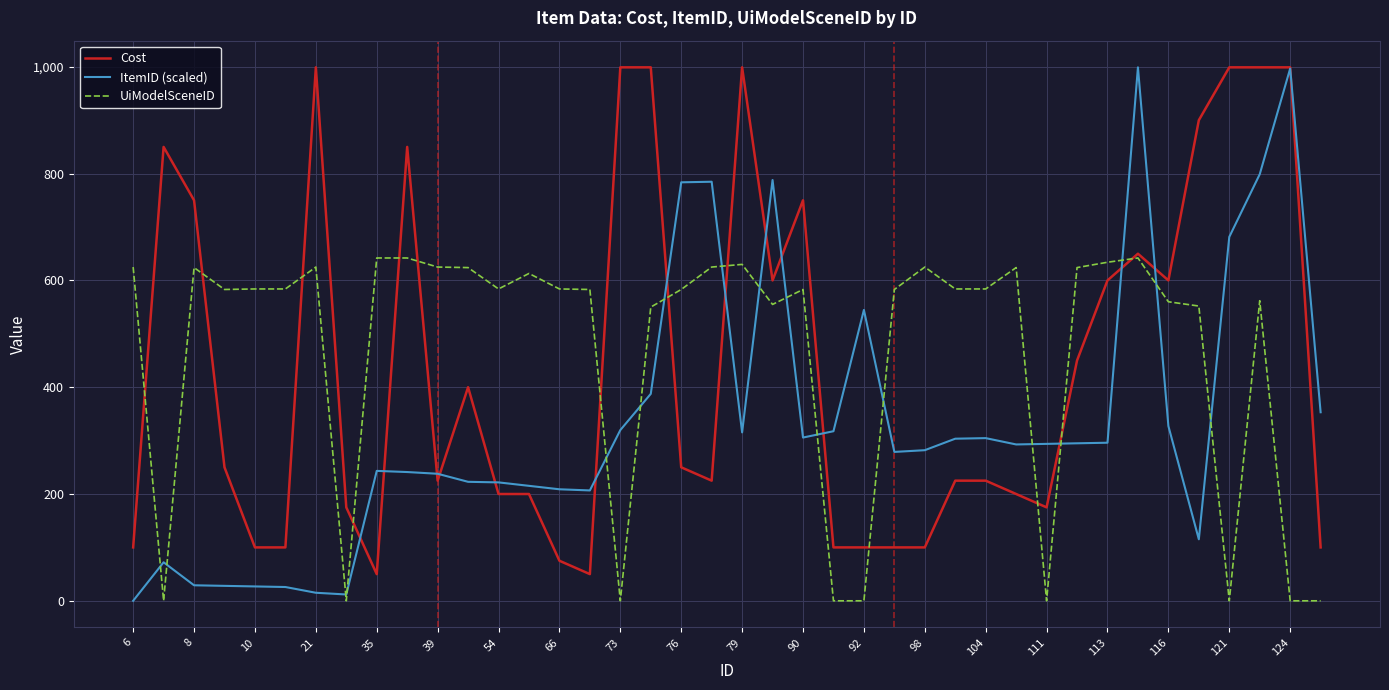

What is the lowest value of the Cost series?

50.0